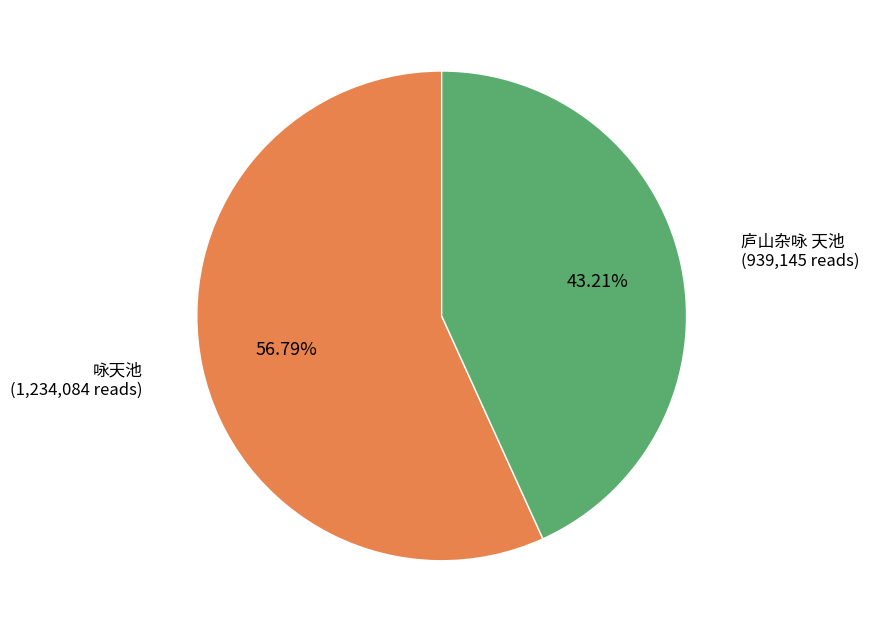

To the nearest percent, what portion does 咏天池 represent?

57%